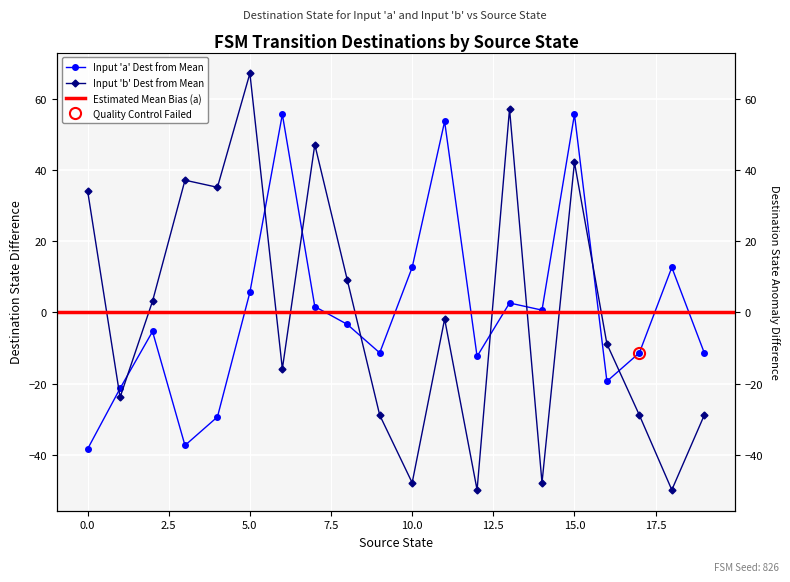

Rank the series by their maximum value, from highest to lowest.

input_b_dest, input_a_dest